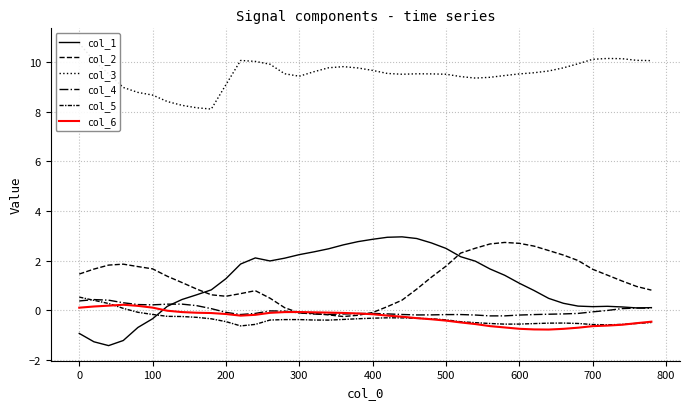

How many times do col_4 and col_5 cross each other?

1